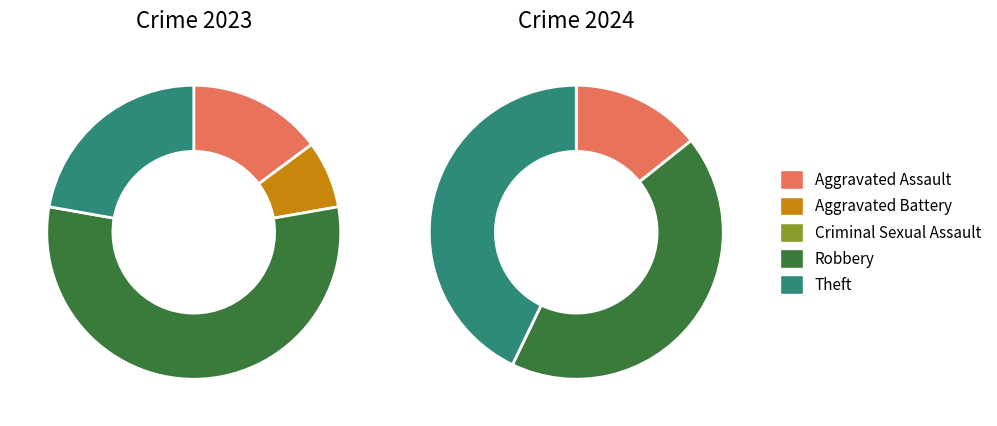

Rank the series by their average value, from highest to lowest.

values_2023, values_2024